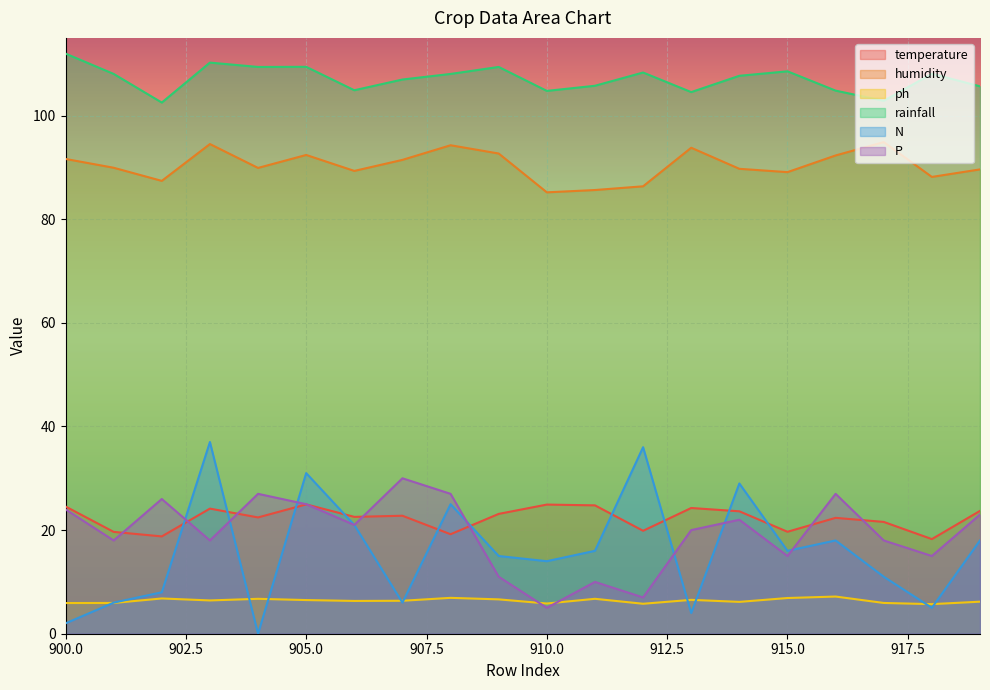

Where is the first local maximum for P?

902